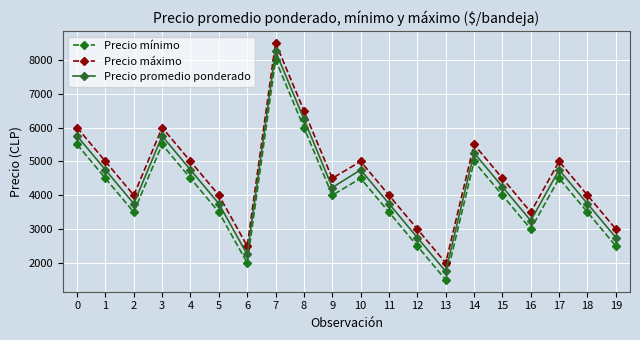

True or false: Precio máximo and Precio promedio ponderado cross at least once.

False